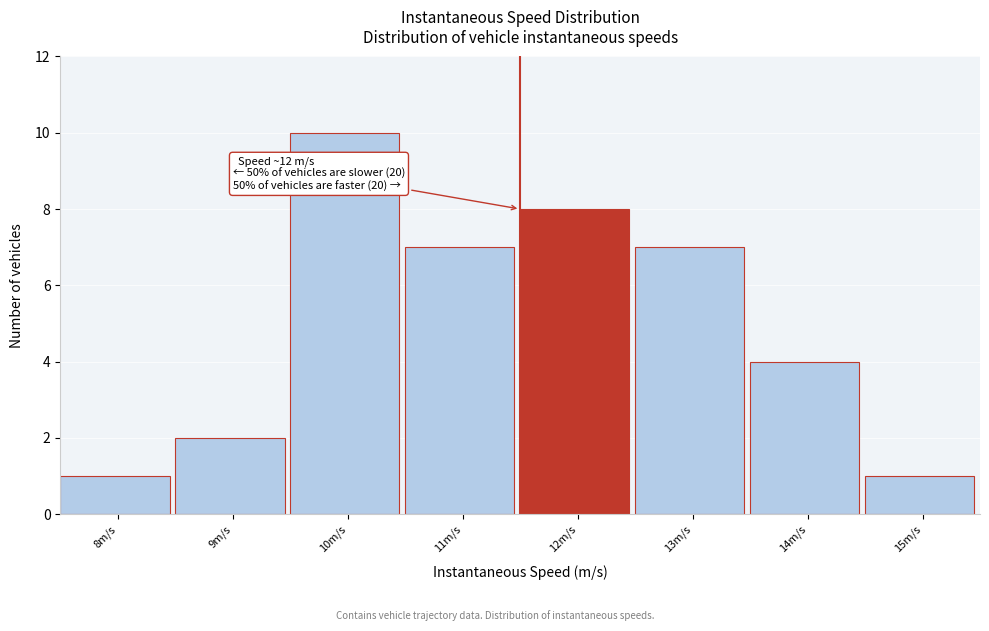

Reading left to right, transcribe all the data shown in this chart.

8m/s=1	9m/s=2	10m/s=10	11m/s=7	12m/s=8	13m/s=7	14m/s=4	15m/s=1